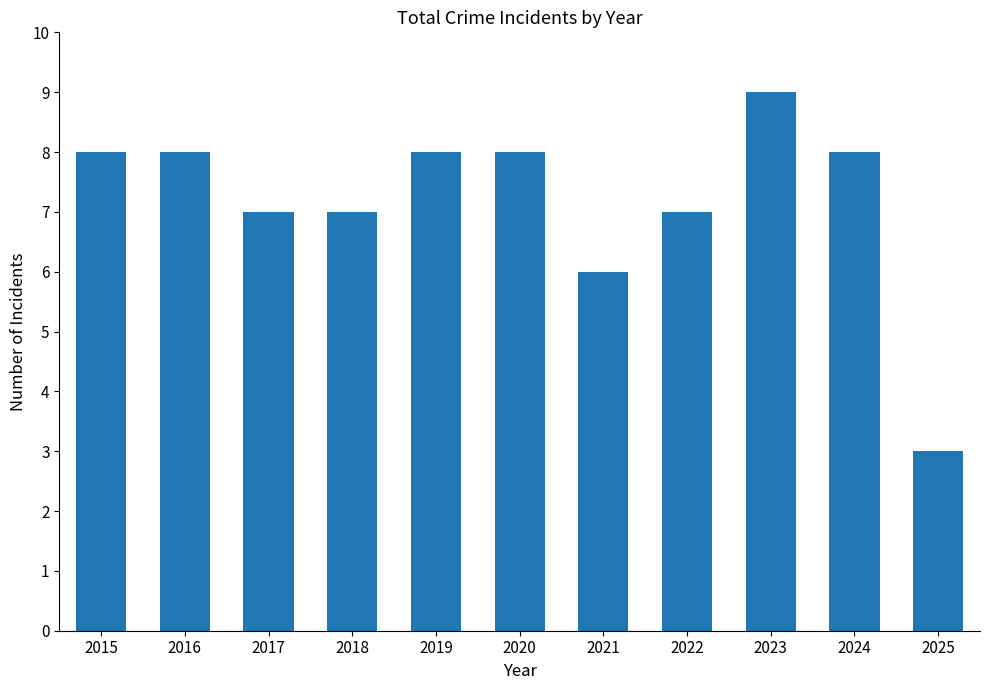

True or false: the data shows 4 at 2023.

False